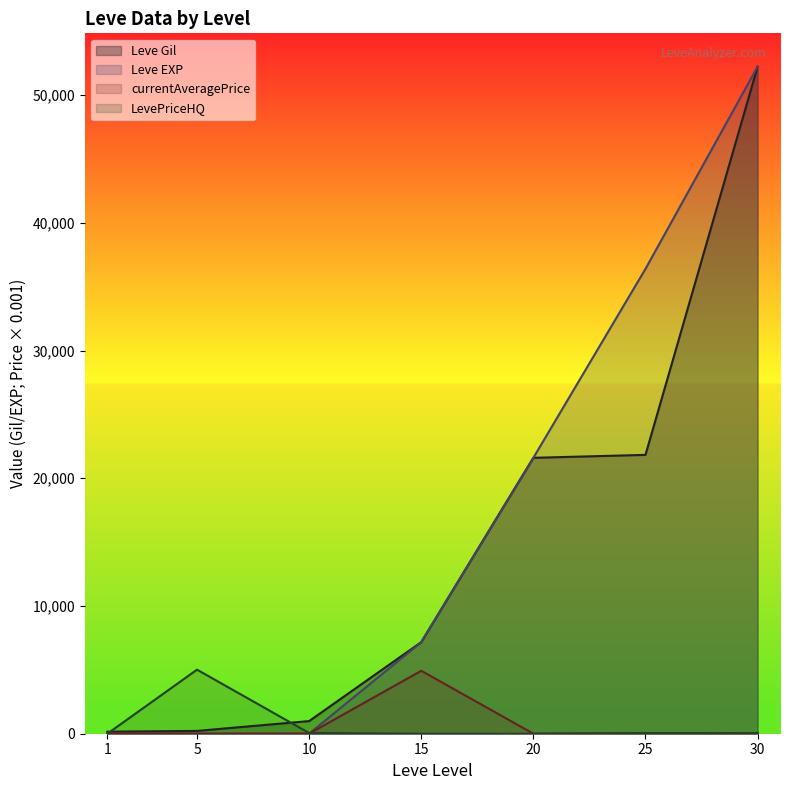

At which category is the sum across all series the highest?

30